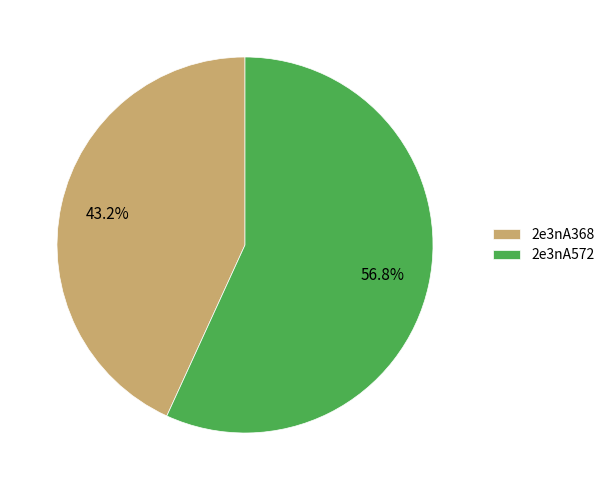

Is the sum of 2e3nA572 and 2e3nA368 greater than half?

Yes